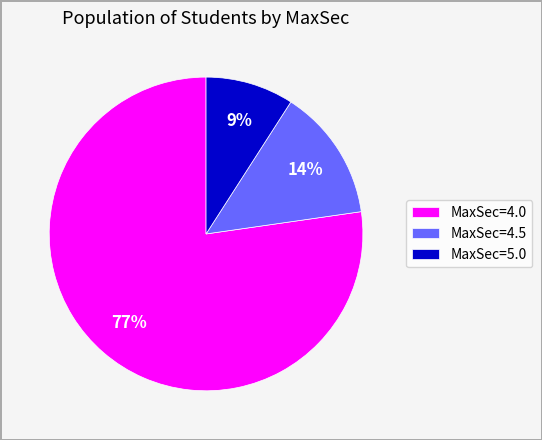

Is the sum of MaxSec=4.0 and MaxSec=4.5 greater than half?

Yes